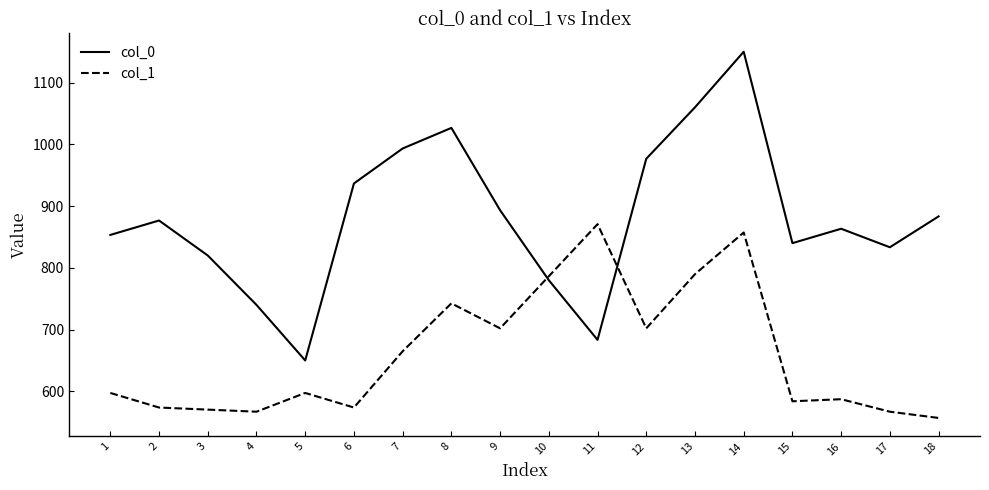

Between which two adjacent categories do col_1 and col_0 first intersect?

9 and 10